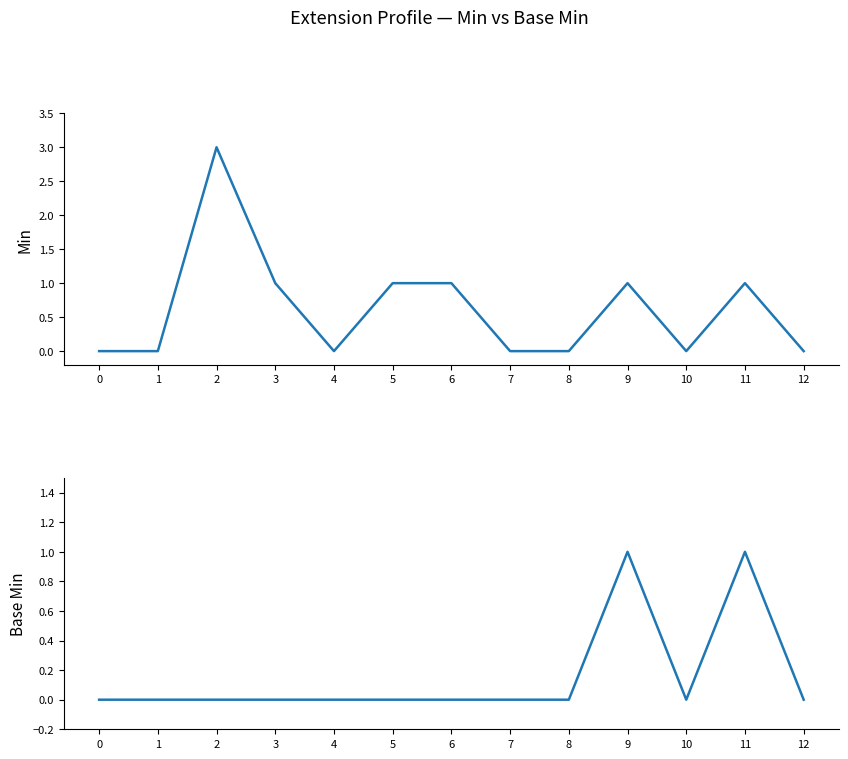

What is the average value of the Min series?

1